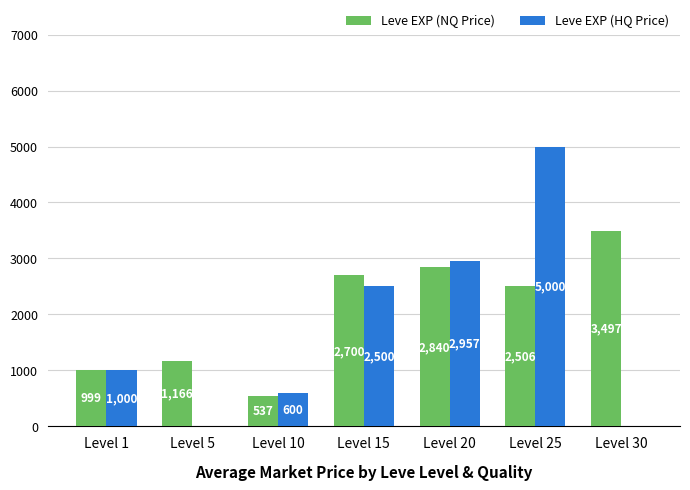

What are all the series names shown in the legend?

Leve EXP (NQ Price), Leve EXP (HQ Price)